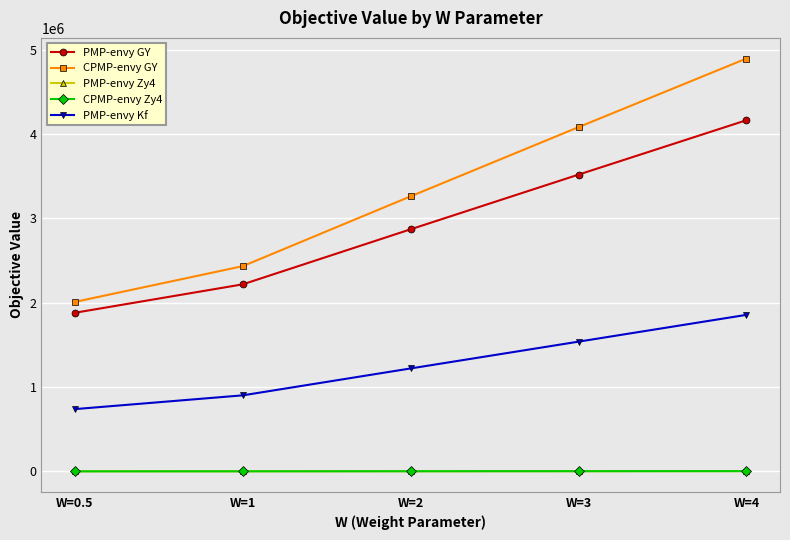

The value of CPMP-envy Zy4 at W=2 is 2967.3. True or false?

True